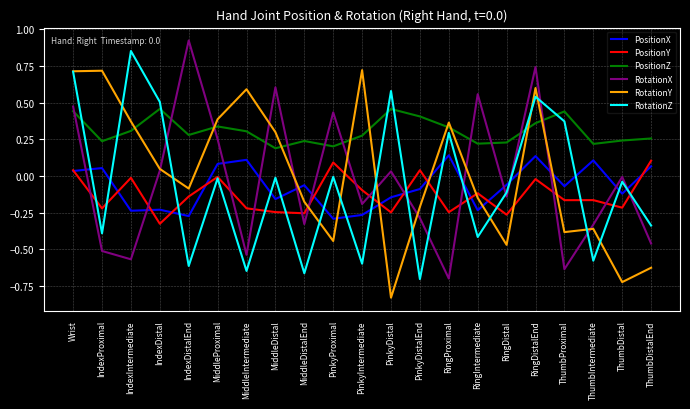

The RotationZ series shows 0.2 at RingDistalEnd. True or false?

False